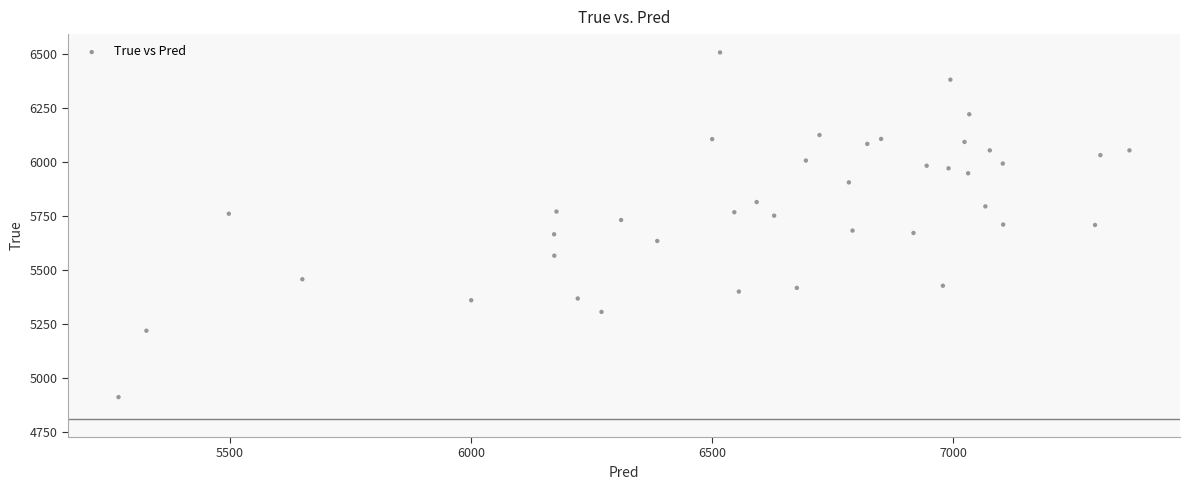

What is the range of Y values (max minus min)?

1594